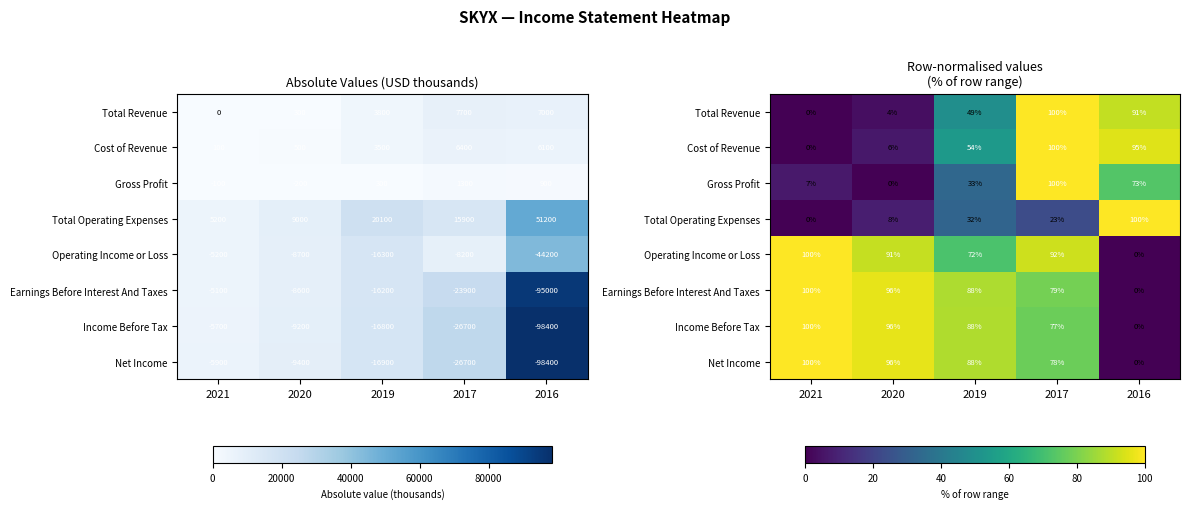

How many data points in Total Operating Expenses are above 23?

3